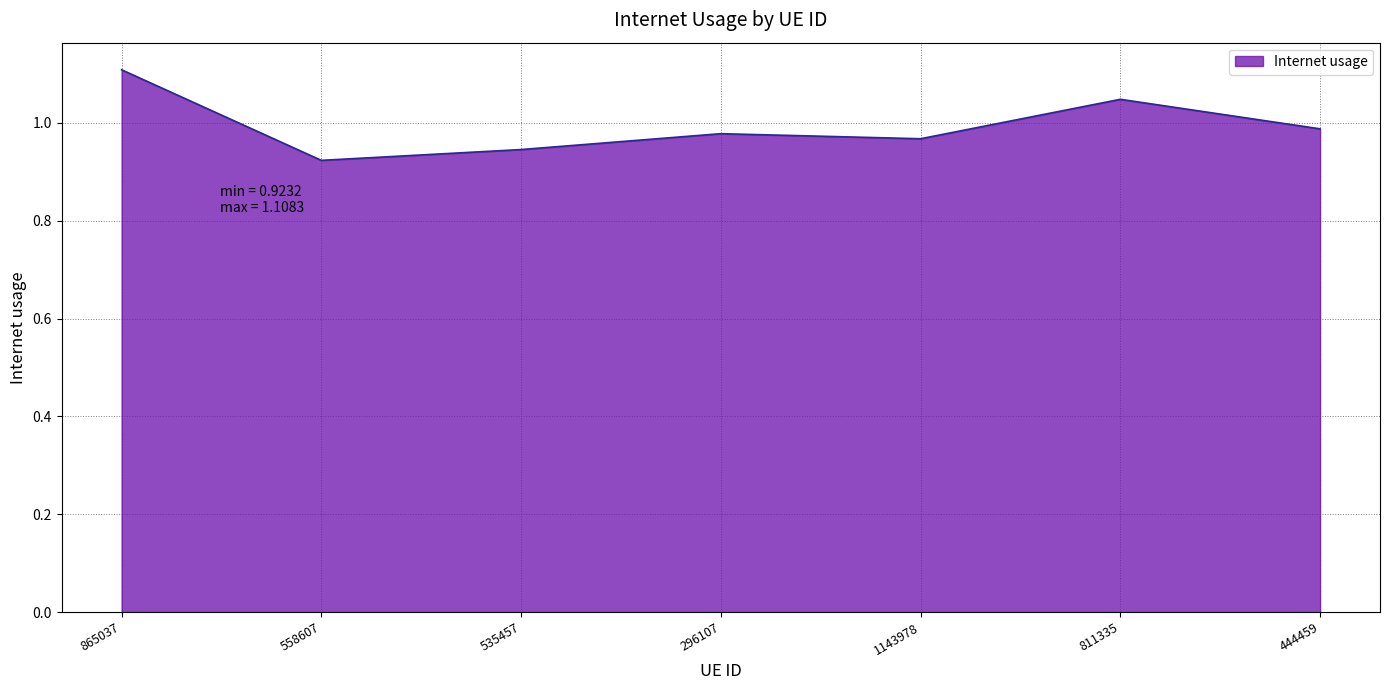

What position from the left is 296107?

4